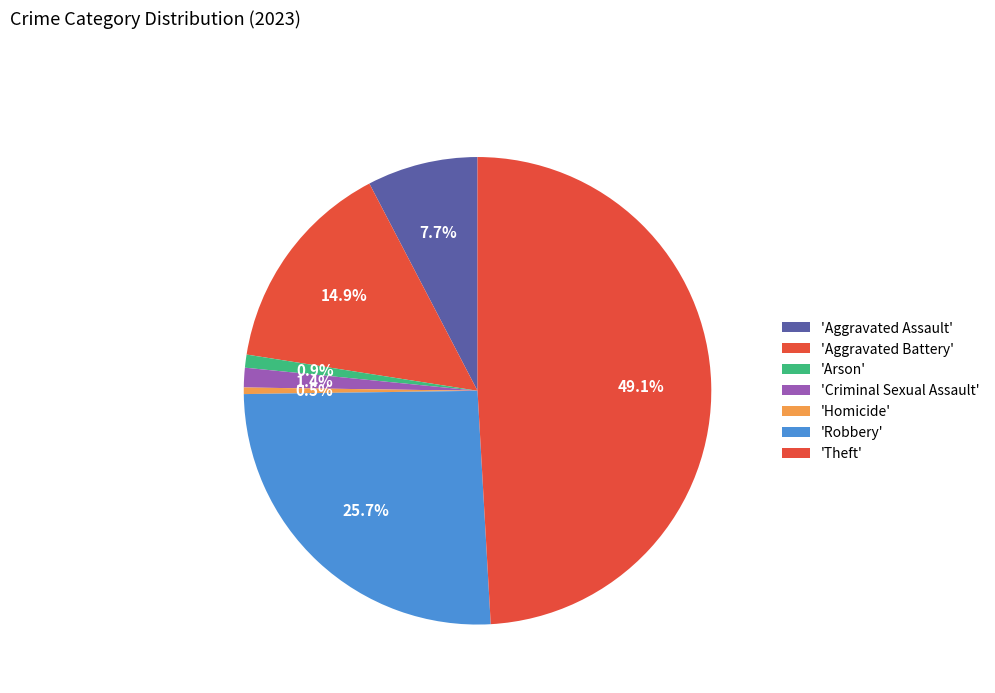

Count the number of slices in the pie.

7